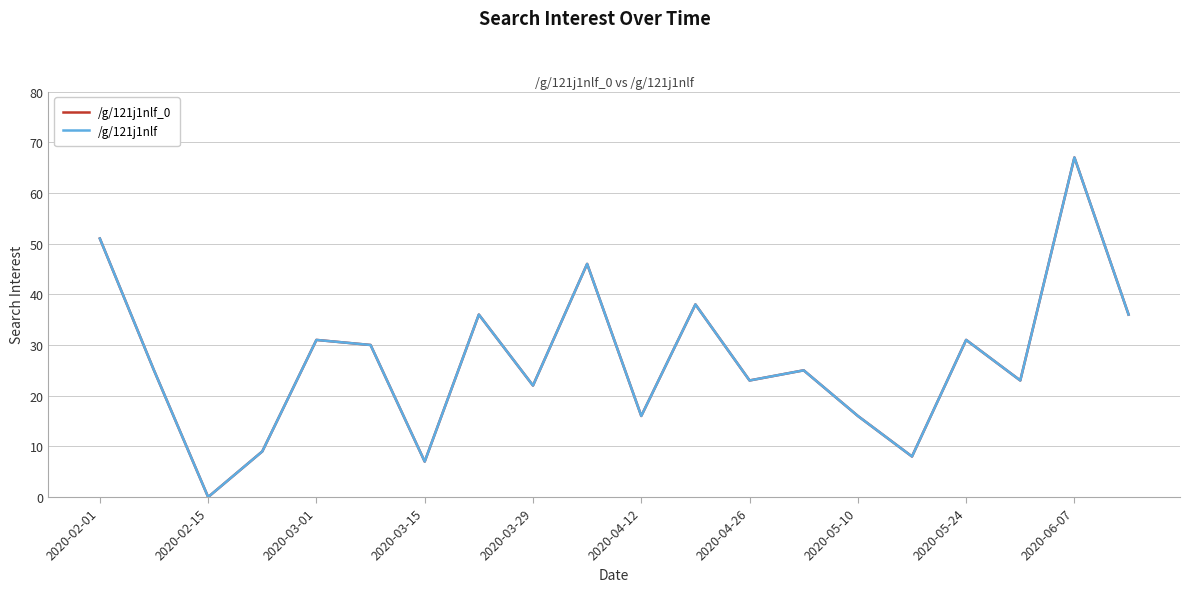

Is this an area chart (filled region under the line)?

No